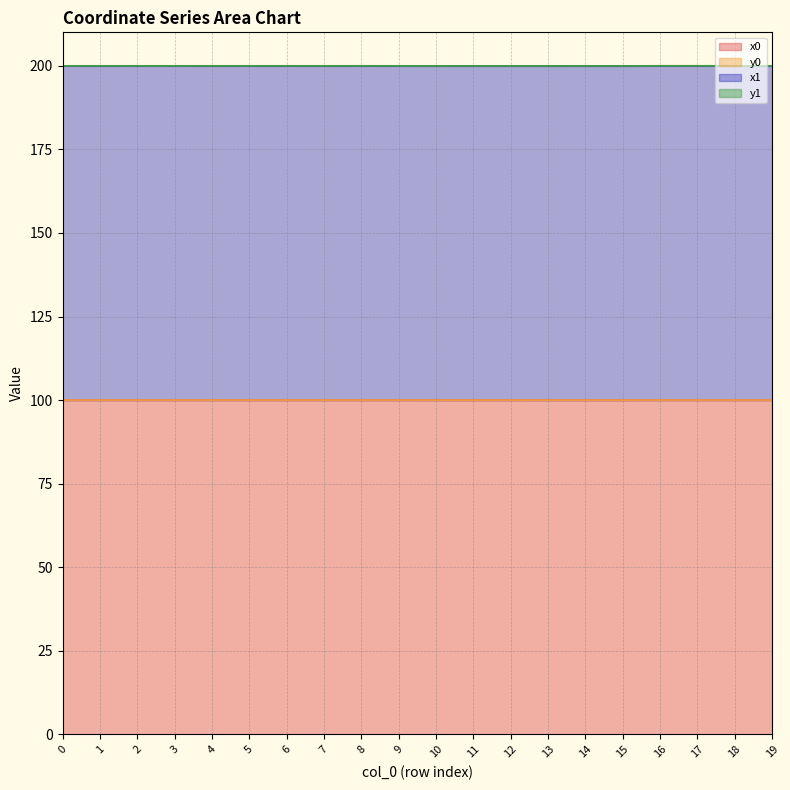

Is it true that y0 equals 88.4 at 6?

False